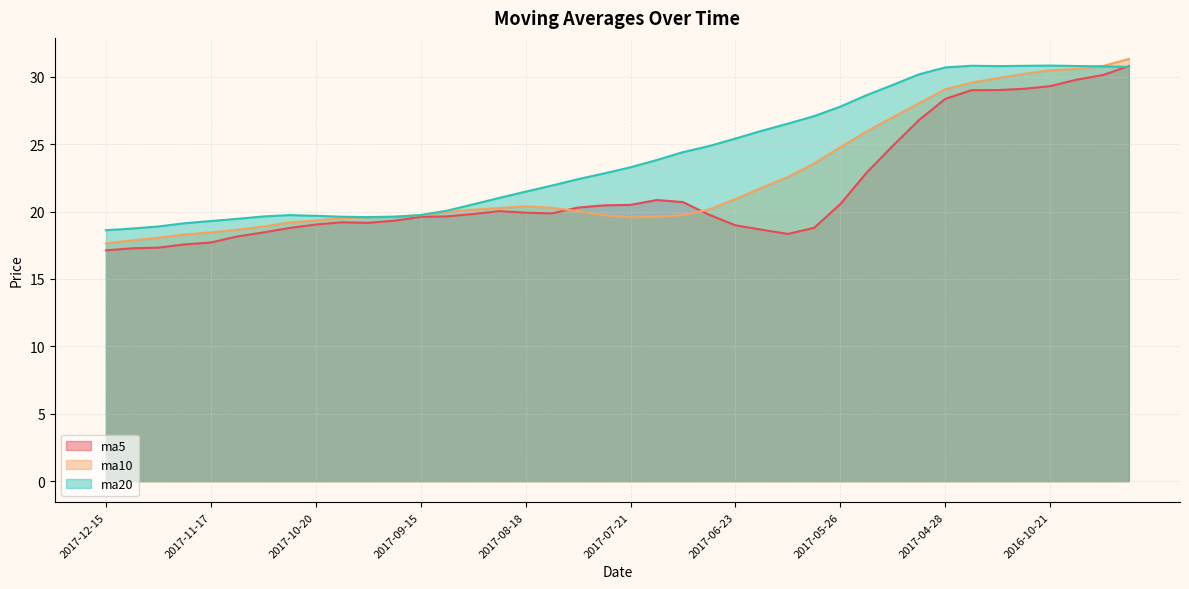

The value of ma5 at 2017-10-13 is 19.2. True or false?

True